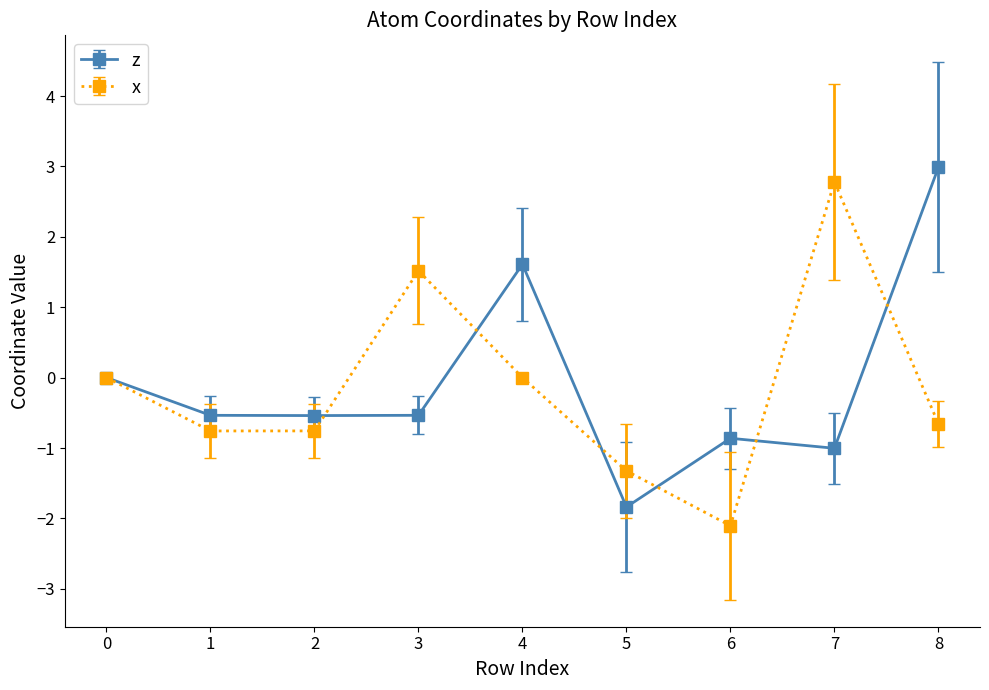

How many data points does each series have?

9